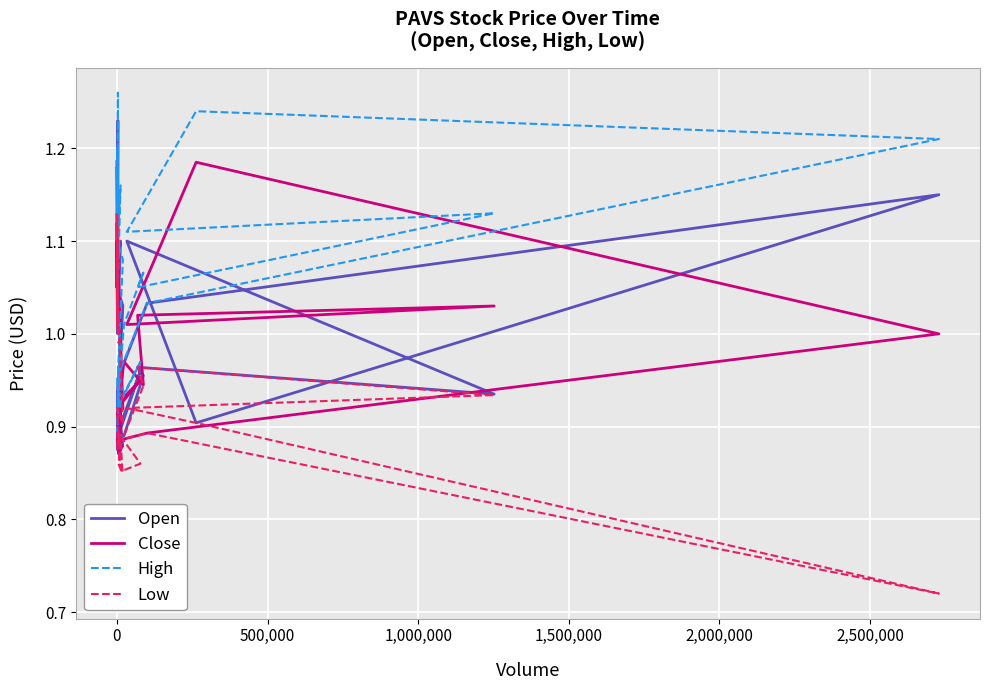

Rank the series by their maximum value, from highest to lowest.

High, Open, Close, Low